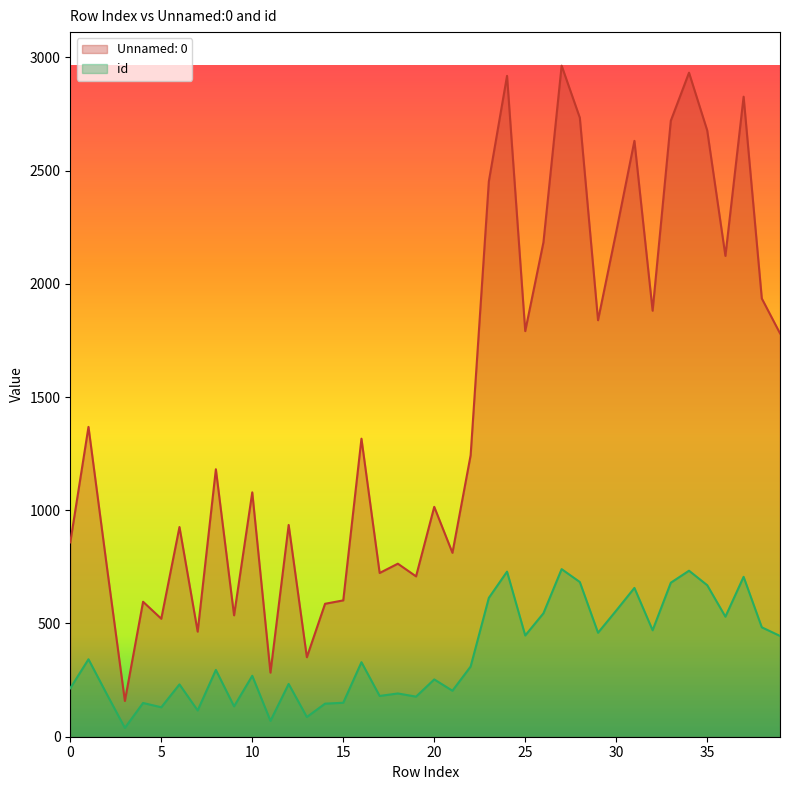

At which category does the chart reach its peak across all series?

27